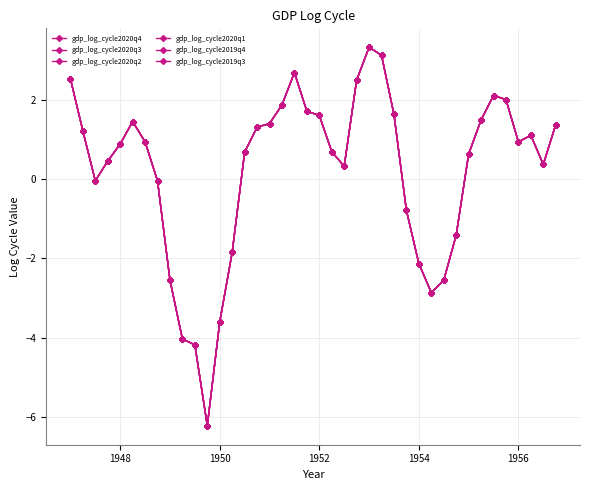

At how many categories does at least one series exceed 0?

27